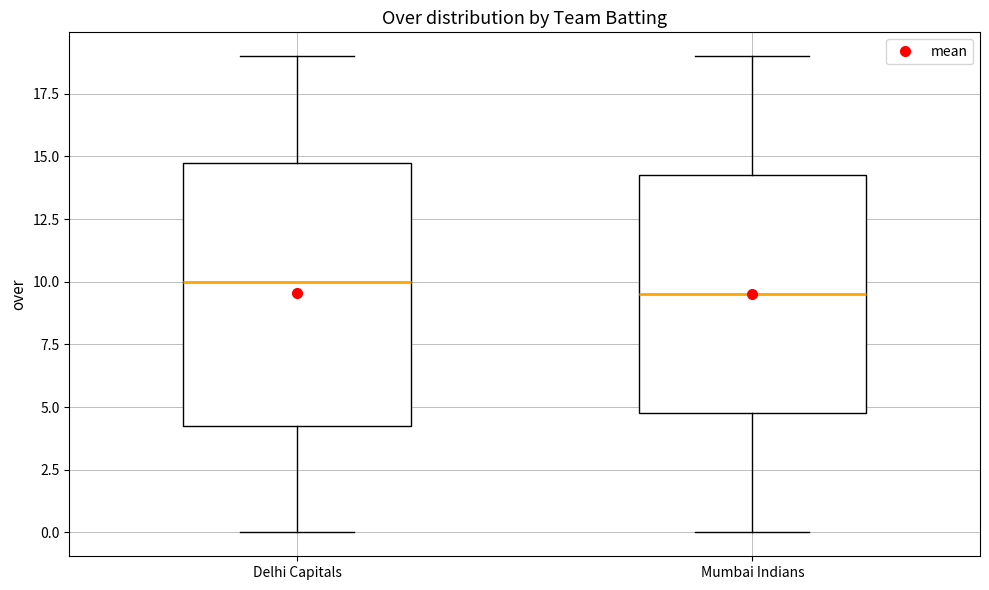

Which box's median line is the lowest?

Mumbai Indians